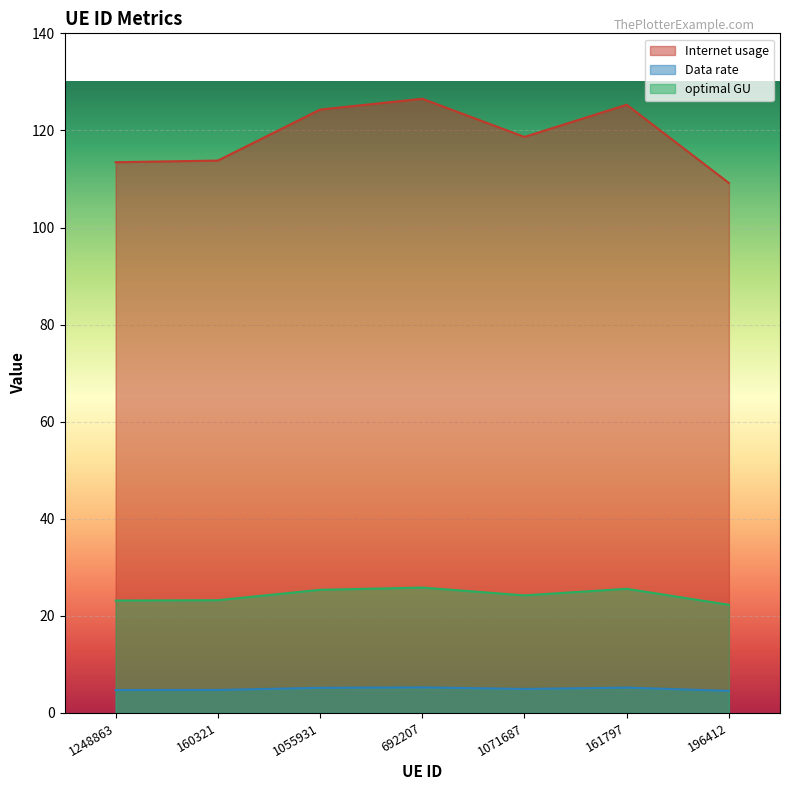

At how many categories does at least one series exceed 13?

7